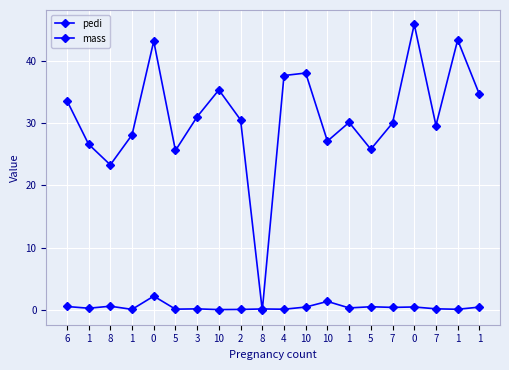

Rank the series by their average value, from lowest to highest.

pedi, mass